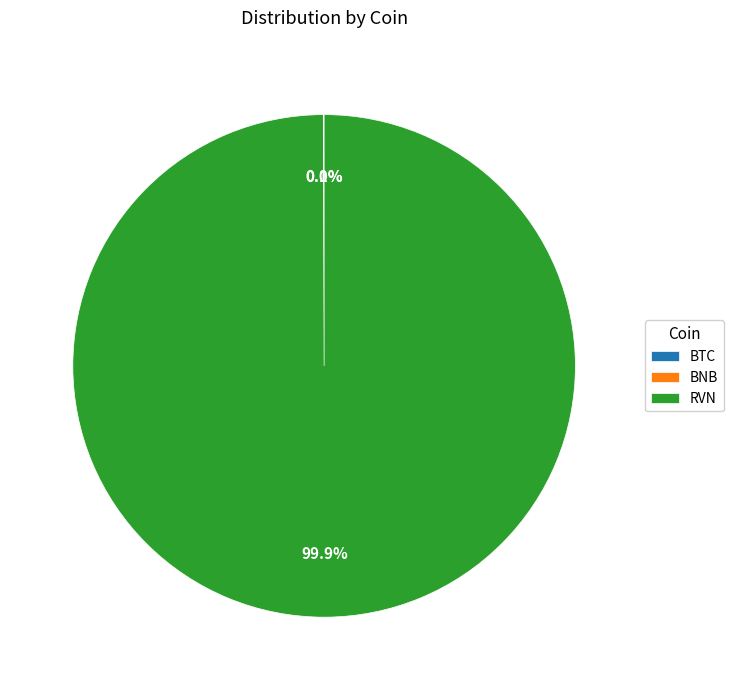

What percentage is NOT represented by RVN?

0.1%